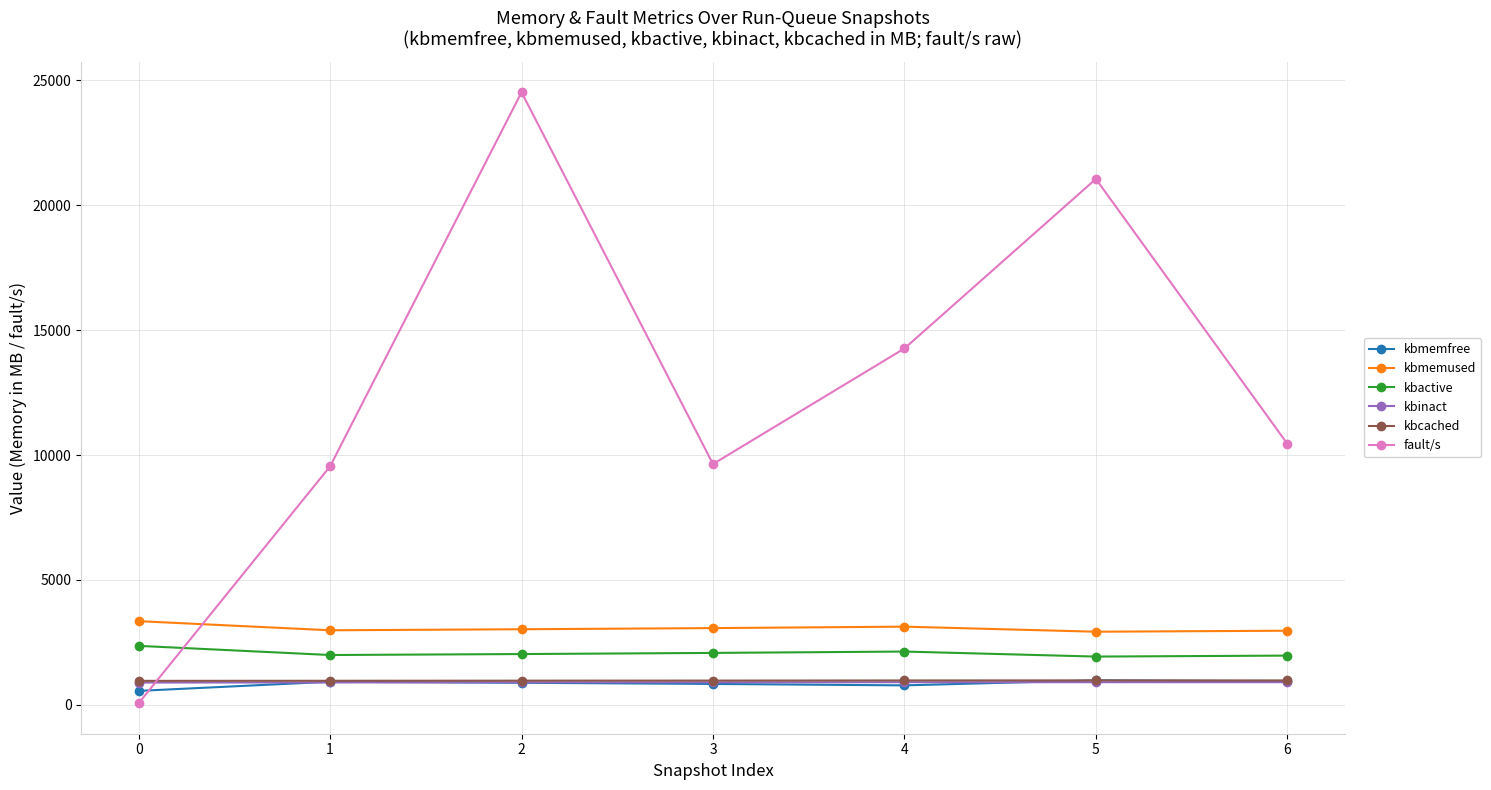

What is the value of the fault/s point at the 5th from the left?

14268.0